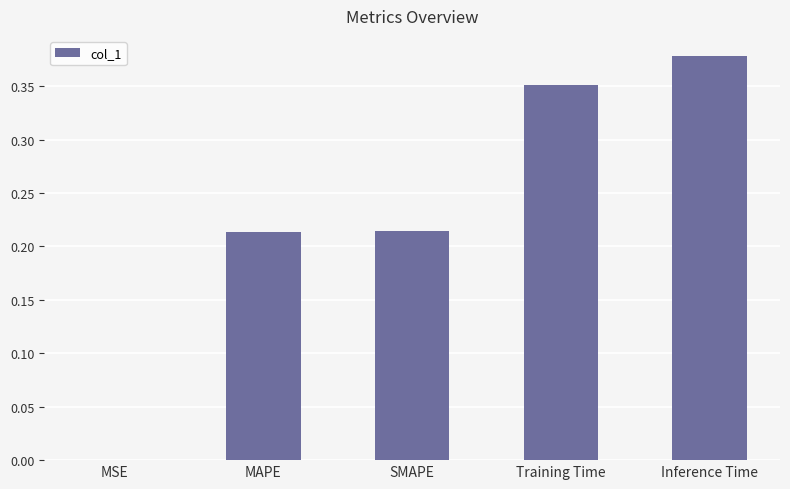

What is the sum of all values?

1.2